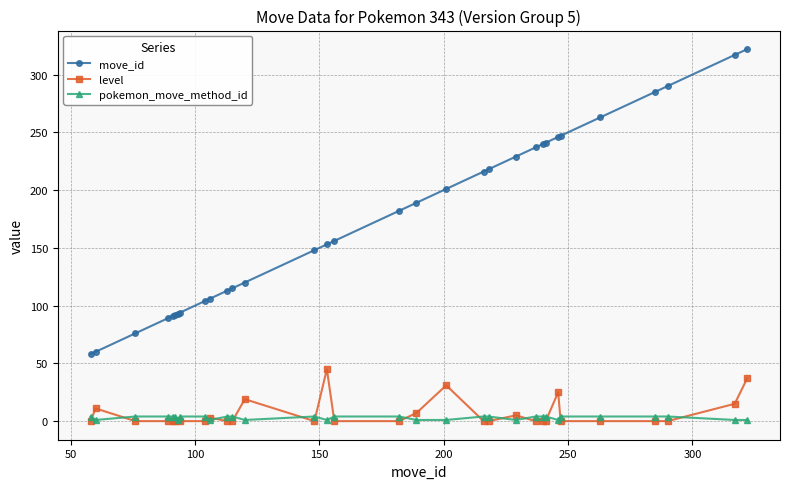

Which series has the largest total across all categories?

move_id